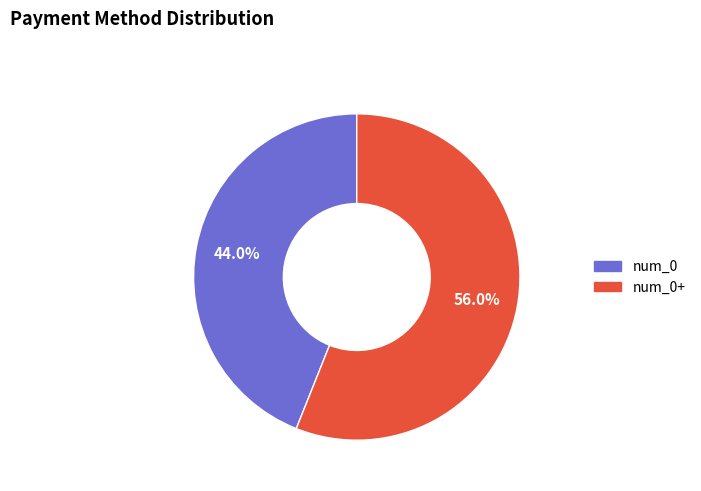

True or false: num_0+ accounts for 56% of the total.

True